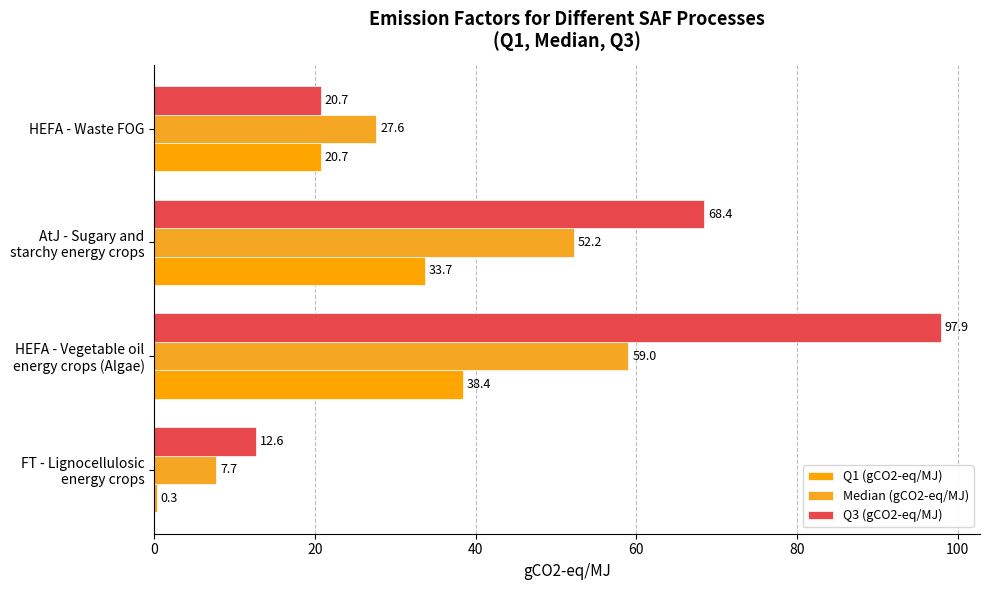

How many distinct data groups are displayed?

3